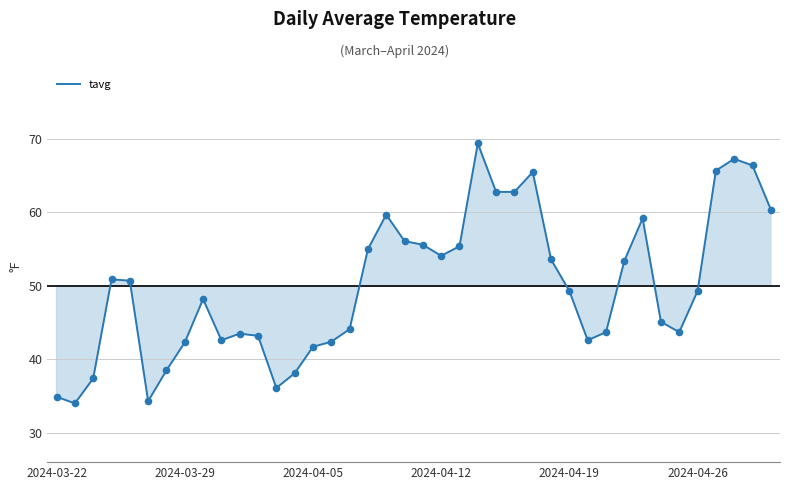

What is the difference between the maximum and minimum values?

35.4